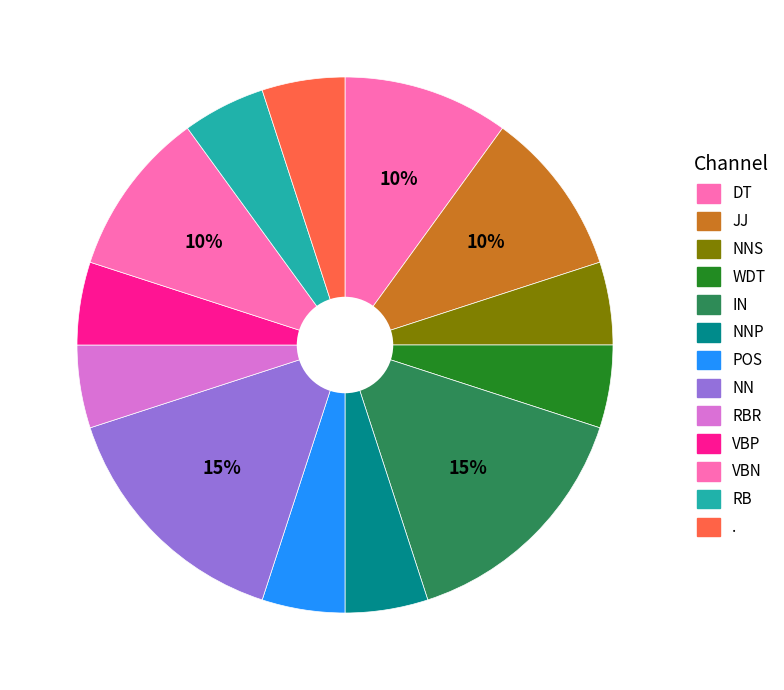

How many slices are in this pie chart?

13